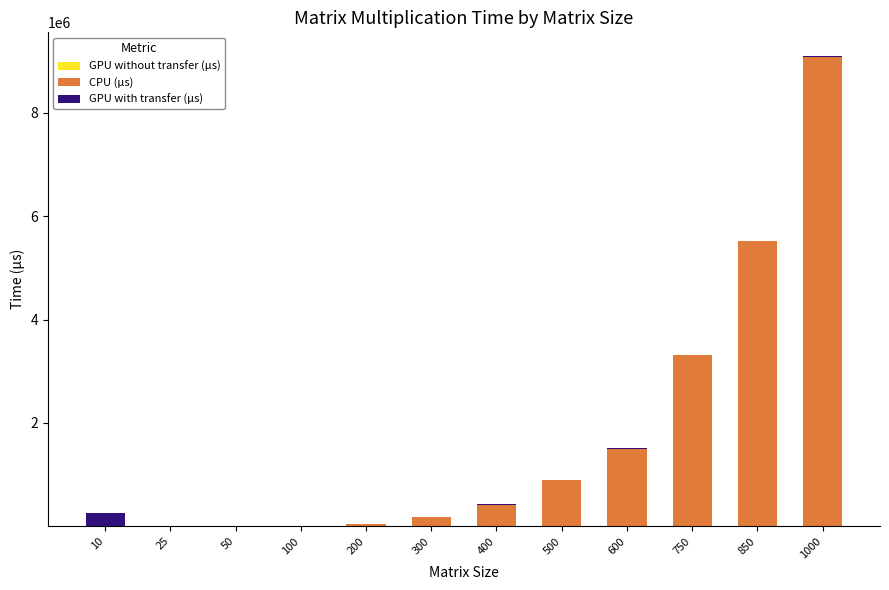

At which category is the sum across all series the highest?

1000